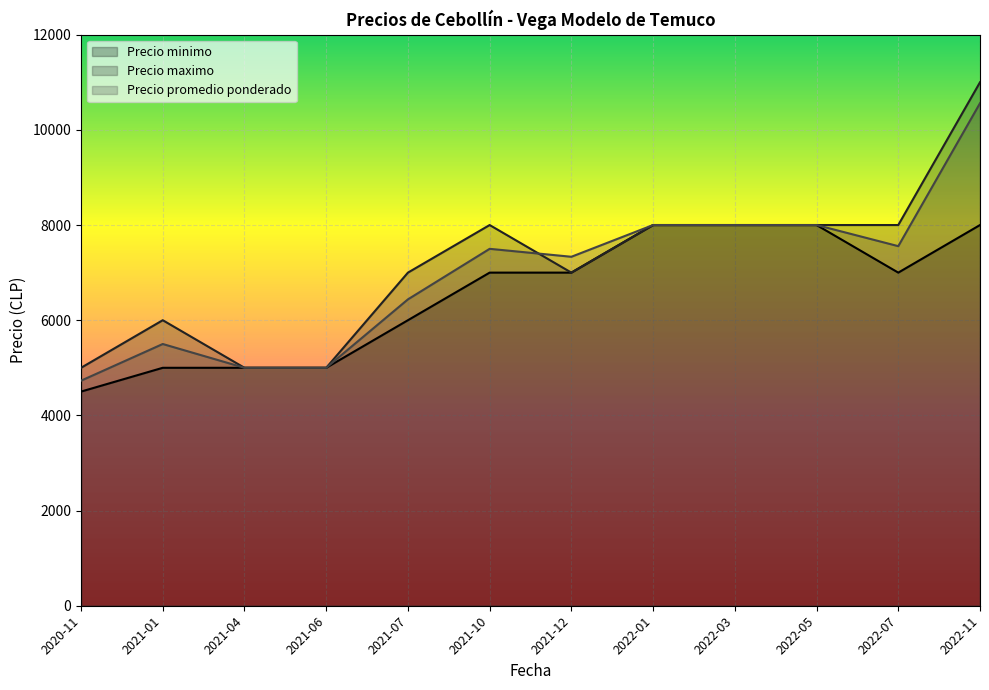

Rank the categories by Precio minimo value from highest to lowest.

2022-01, 2022-03, 2022-05, 2022-11, 2021-10, 2021-12, 2022-07, 2021-07, 2021-01, 2021-04, 2021-06, 2020-11